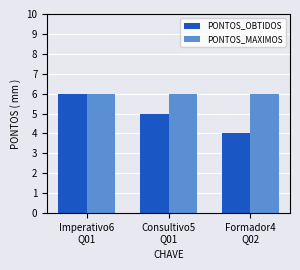

At how many categories does at least one series exceed 4?

3